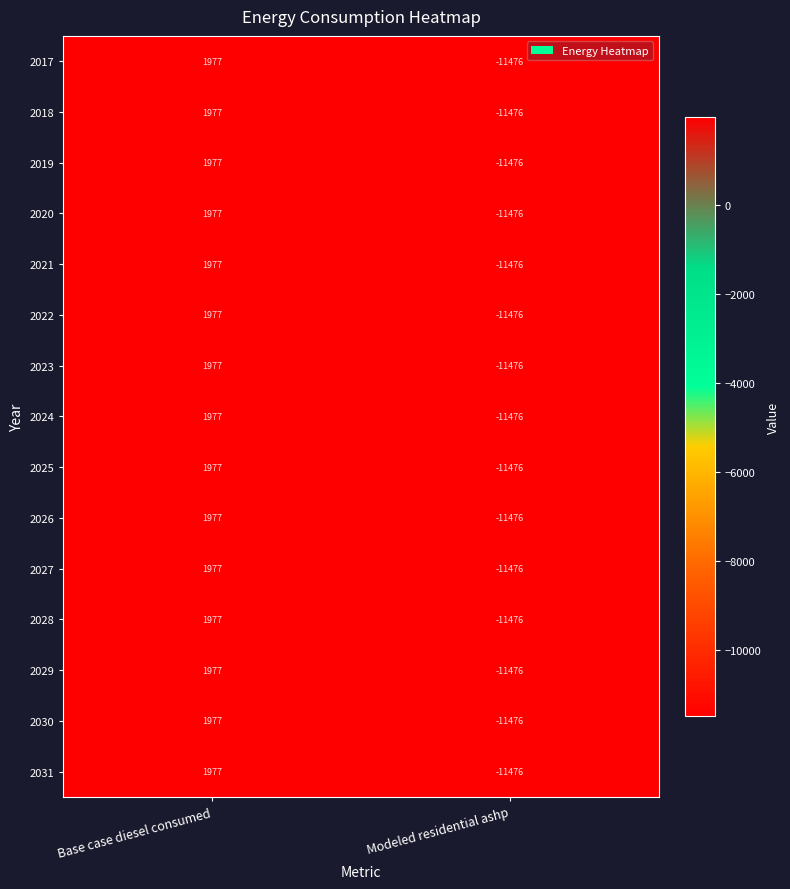

Rank the categories by 2019 value from highest to lowest.

Base case diesel consumed, Modeled residential ashp